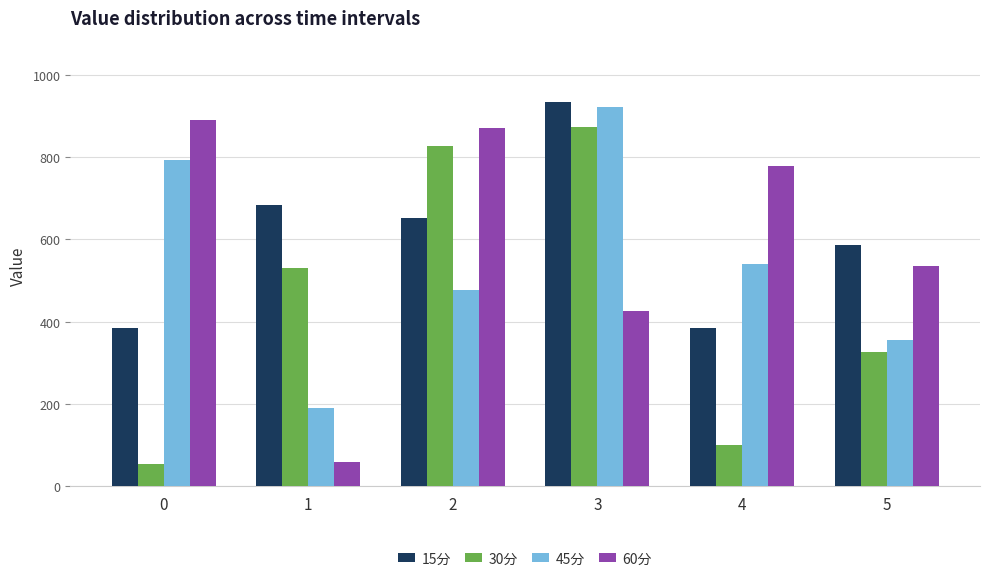

At 5, list the series in order from largest to smallest.

15分, 60分, 45分, 30分